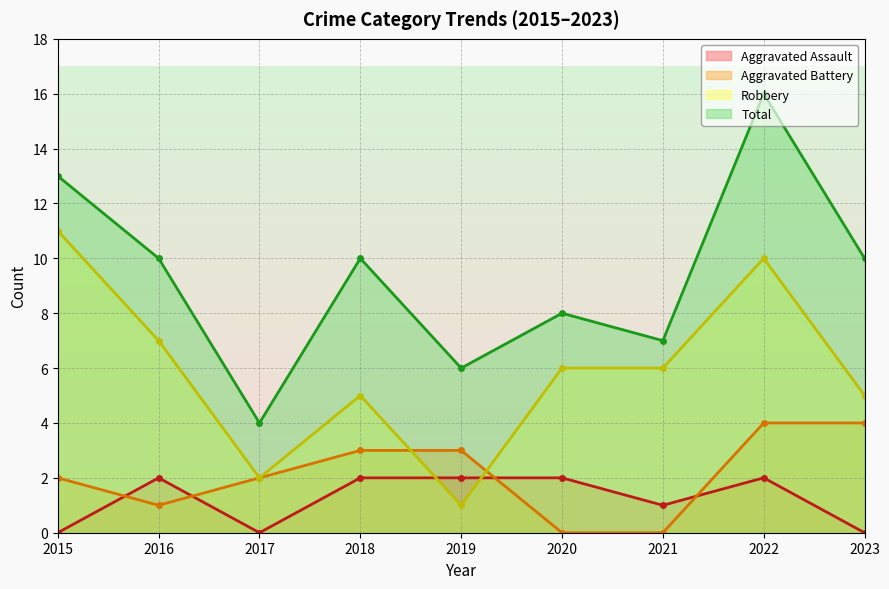

True or false: Total and Robbery intersect in this chart.

False